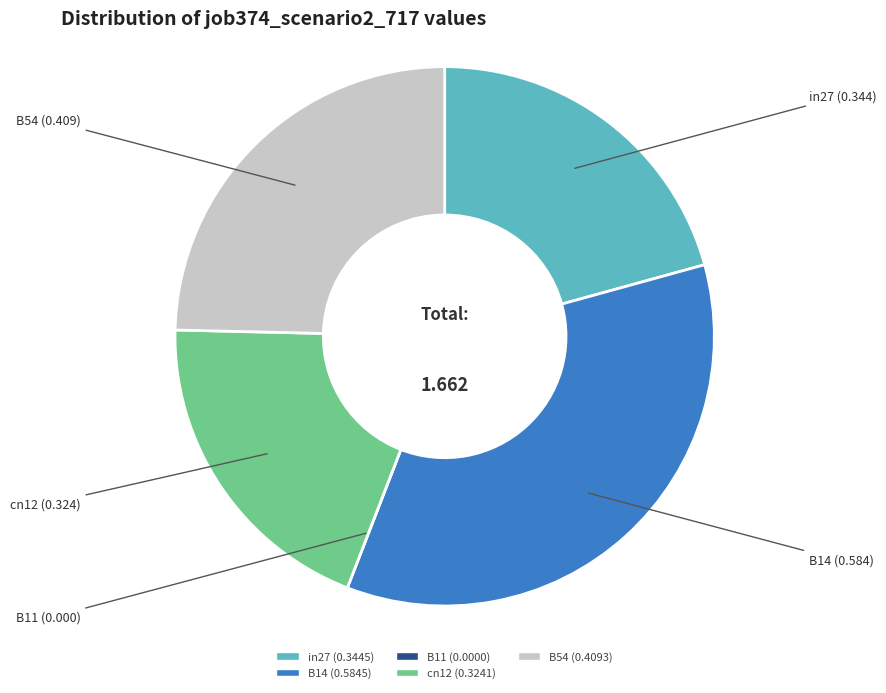

Is the sum of cn12 and B14 greater than half?

Yes